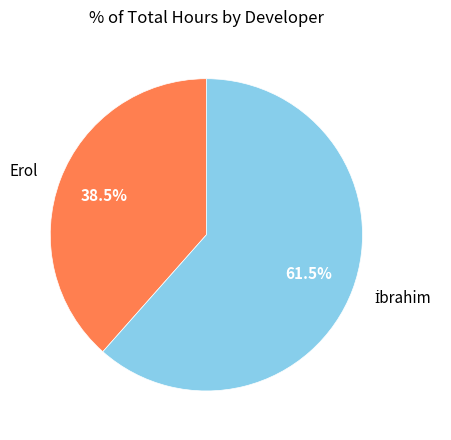

Is Erol the majority of the pie?

No